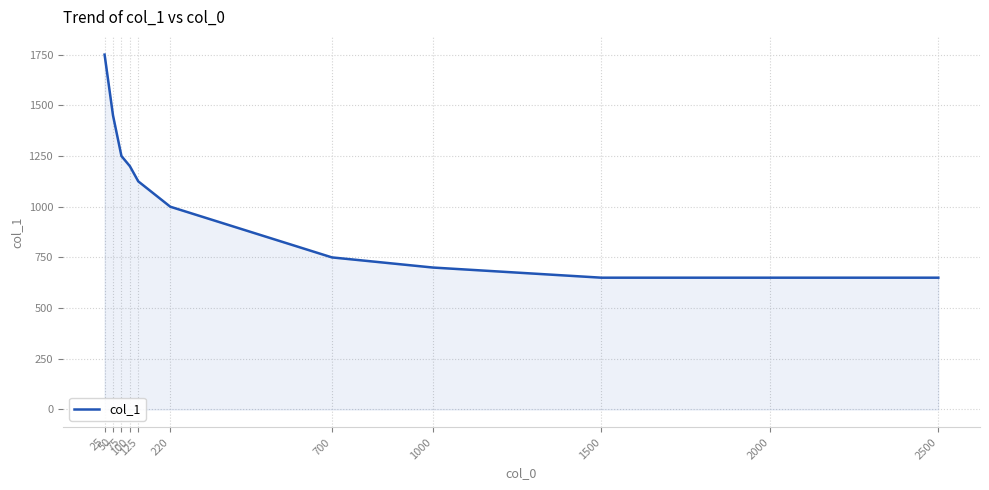

Reading left to right, transcribe all the data shown in this chart.

25=1750	50=1450	75=1250	100=1200	125=1125	220=1000	700=750	1000=700	1500=650	2000=650	2500=650